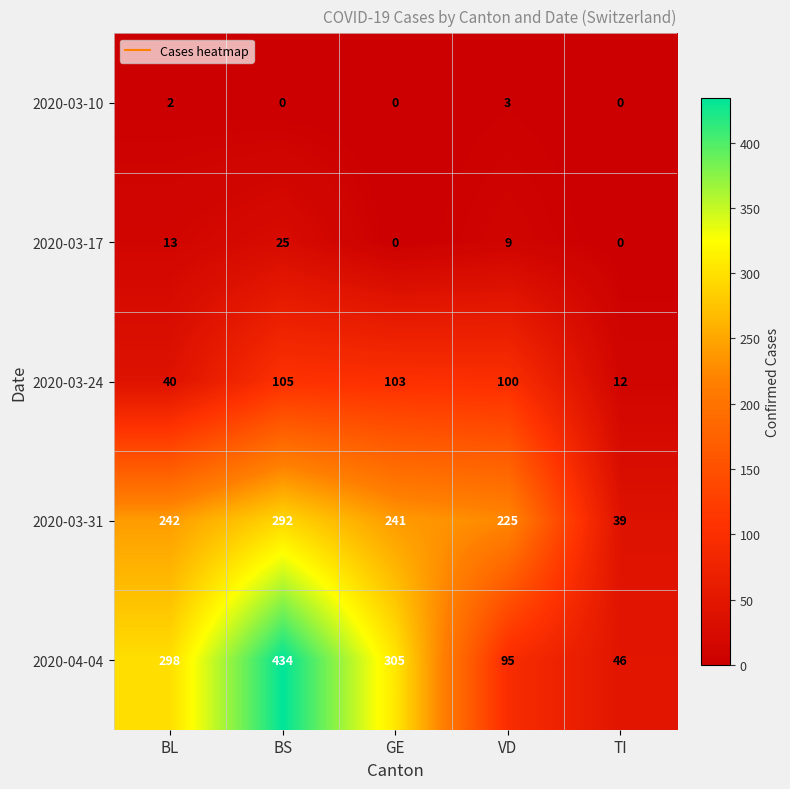

Reading left to right, transcribe all the data shown in this chart.

2020-03-10: BL=2	BS=0	GE=0	VD=3	TI=0
2020-03-17: BL=13	BS=25	GE=0	VD=9	TI=0
2020-03-24: BL=40	BS=105	GE=103	VD=100	TI=12
2020-03-31: BL=242	BS=292	GE=241	VD=225	TI=39
2020-04-04: BL=298	BS=434	GE=305	VD=95	TI=46